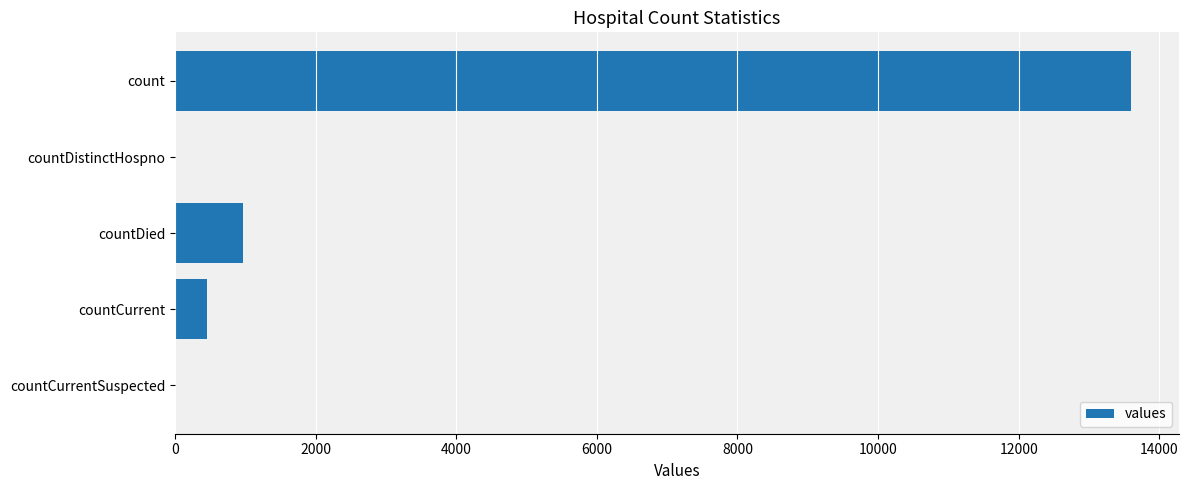

How many series are shown in this chart?

1